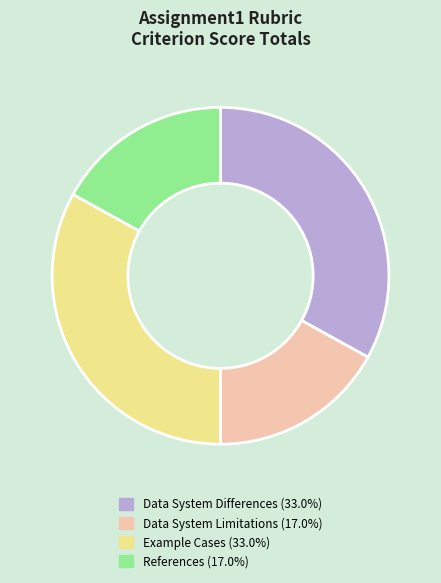

Approximately how many times larger is the value at References compared to Data System Differences?

0.5